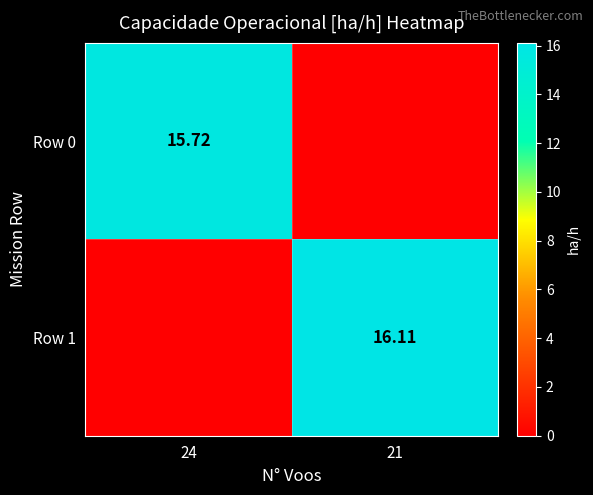

At which label does Row 1 first exceed 16?

21